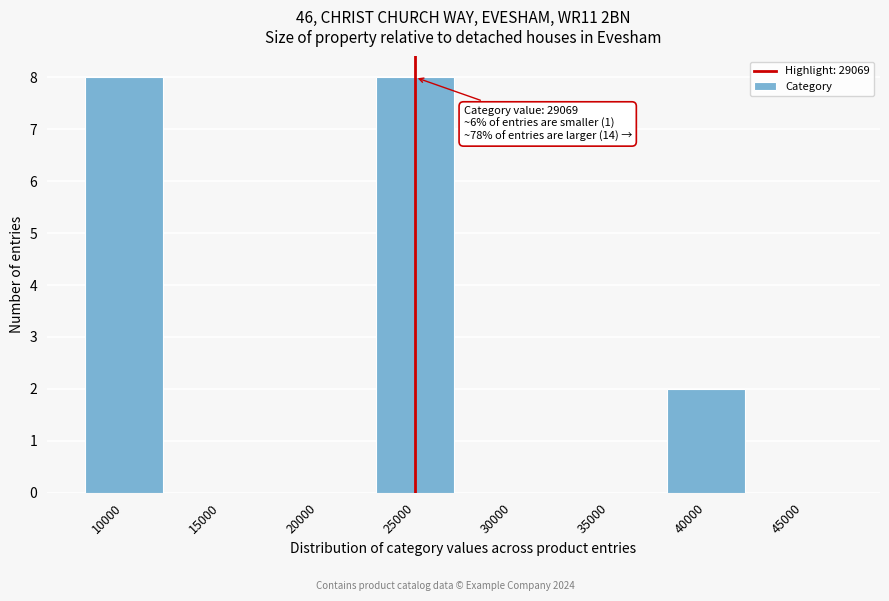

Reading left to right, list all the values displayed in this chart.

10000=8	15000=0	20000=0	25000=8	30000=0	35000=0	40000=2	45000=0